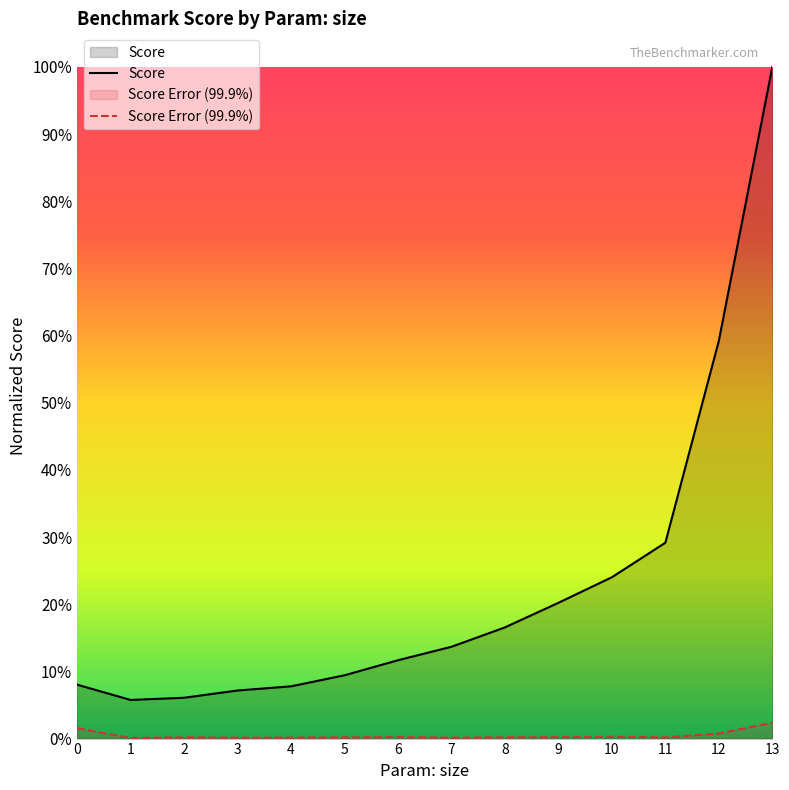

At which category does Score reach its first local valley?

1